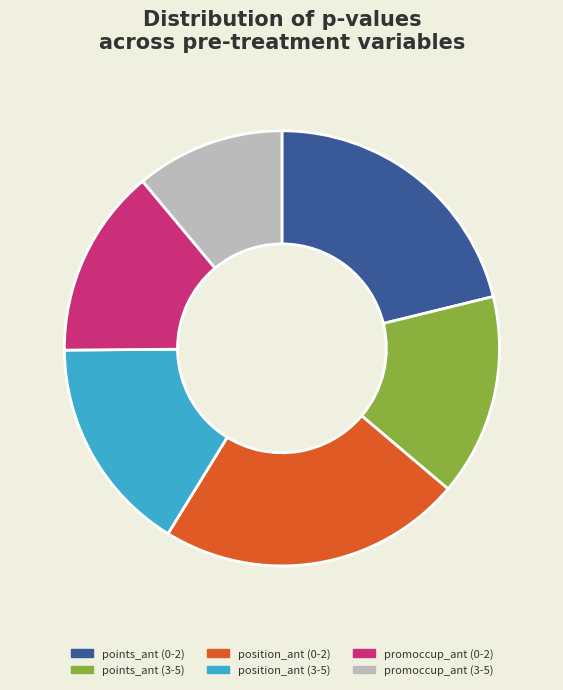

Is there any slice that represents more than half of the pie?

No